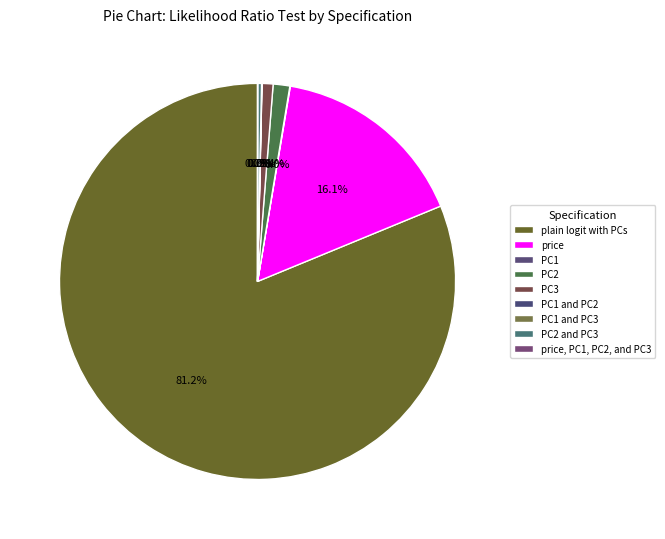

How many segments does this pie chart have?

9